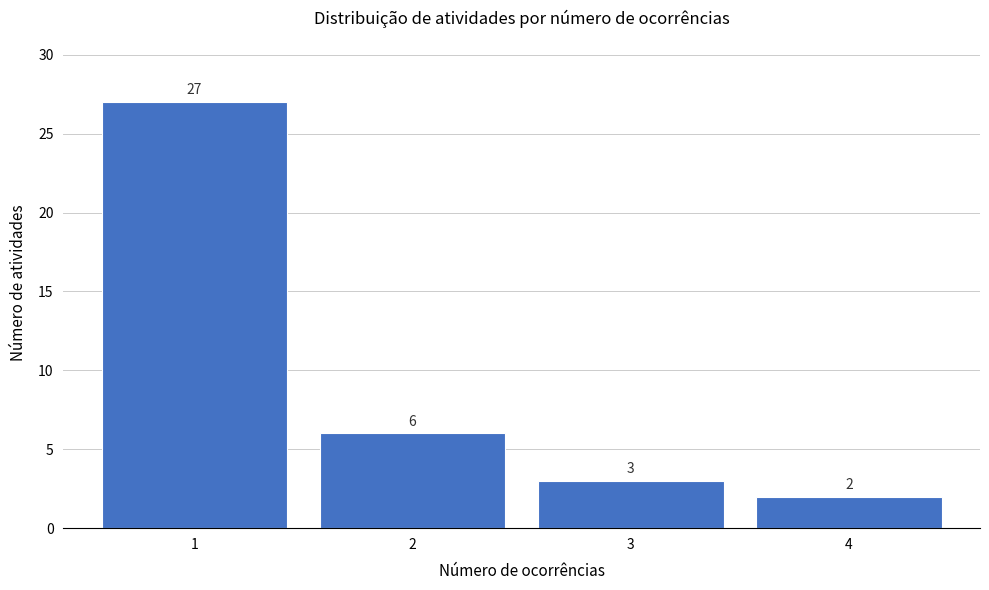

Reading left to right, extract all data points from this chart.

1=27	2=6	3=3	4=2